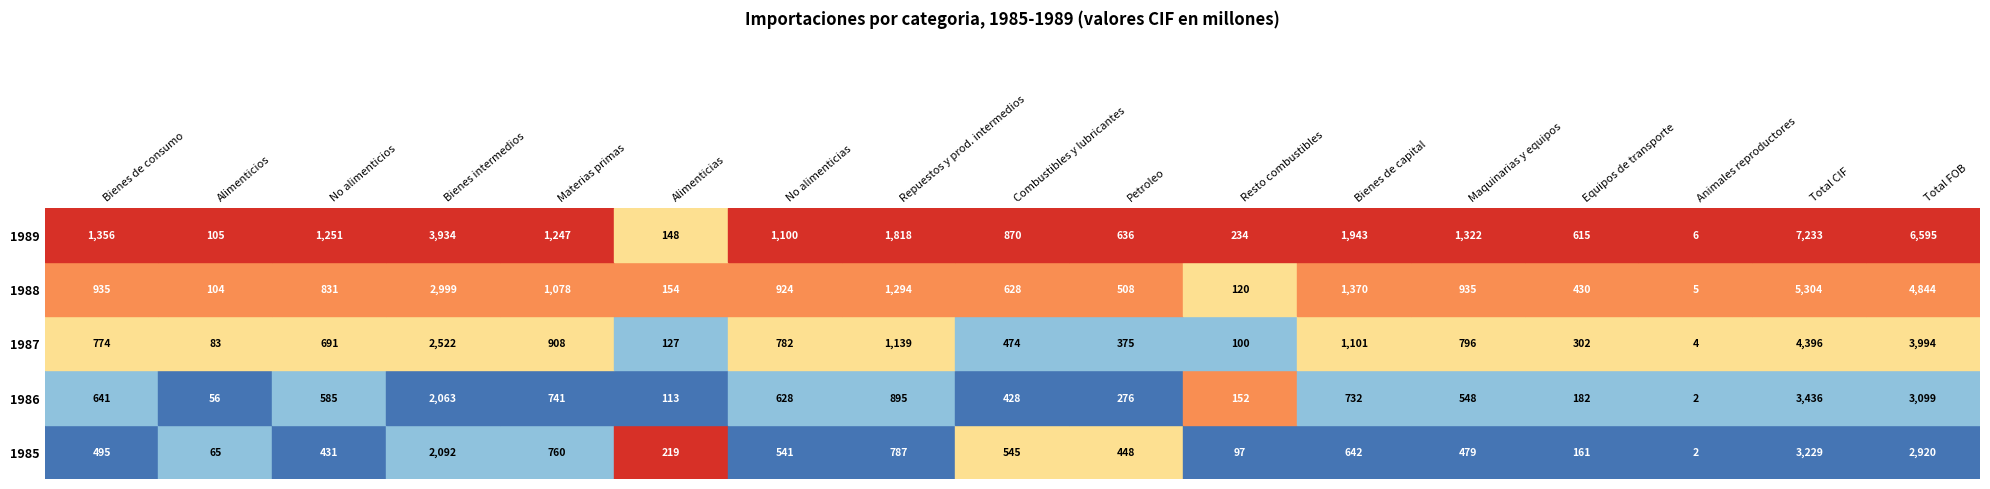

The Resto combustibles series shows 165 at 1987. True or false?

False